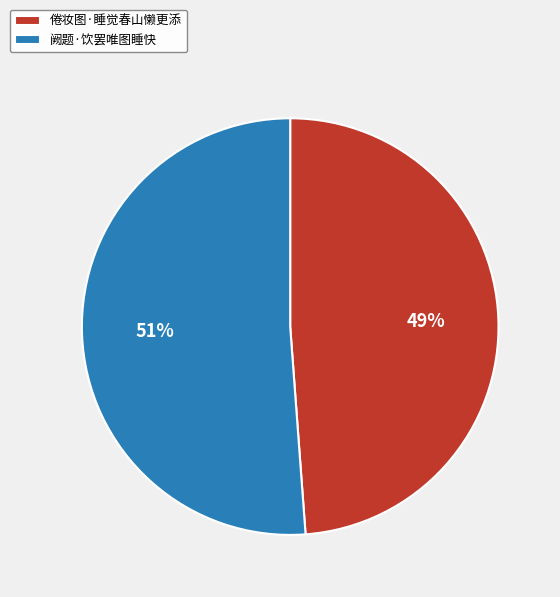

Combined, do 倦妆图·睡觉春山懒更添 and 阙题·饮罢唯图睡快 account for over 50%?

Yes